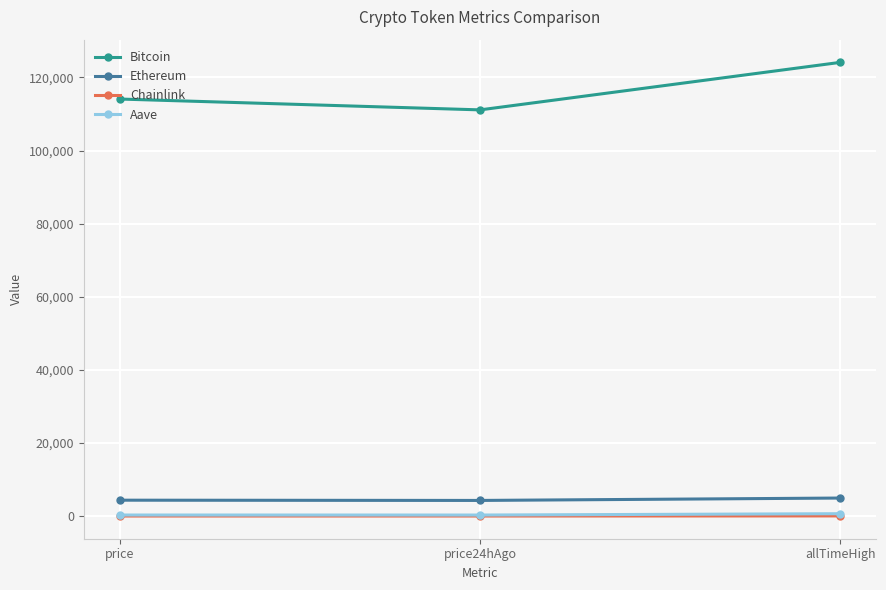

The value of Ethereum at allTimeHigh is 4946.1. True or false?

True